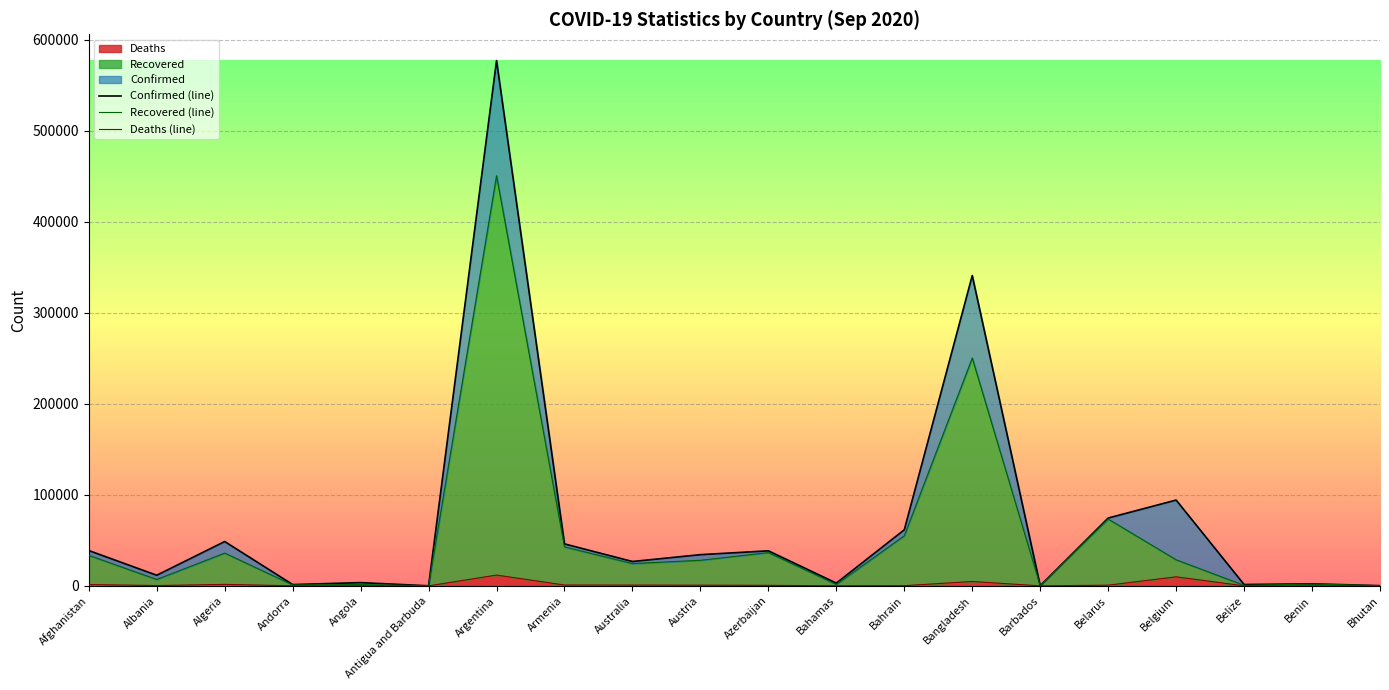

What is the difference between the Recovered (line) values at Belize and Barbados?

383